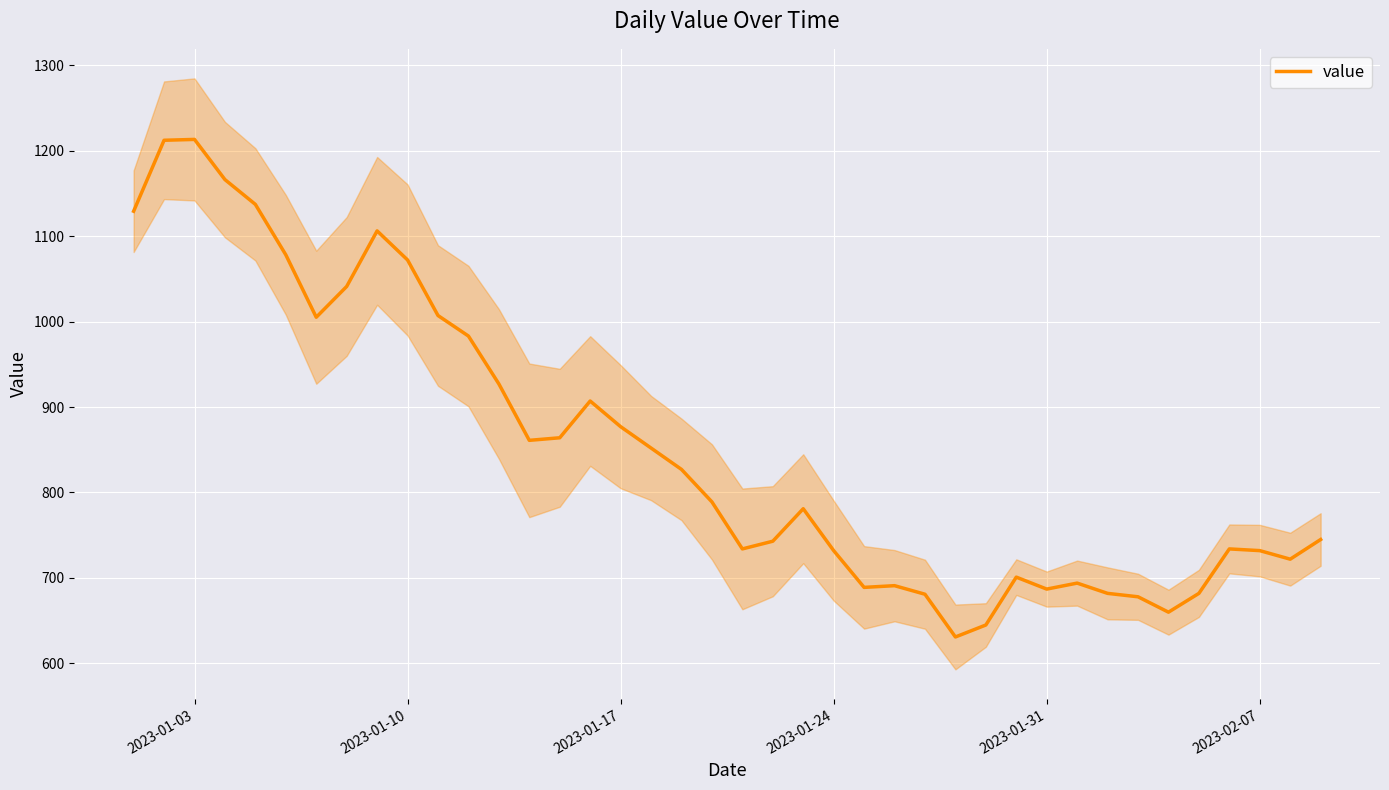

What is the highest value of the value series?

1213